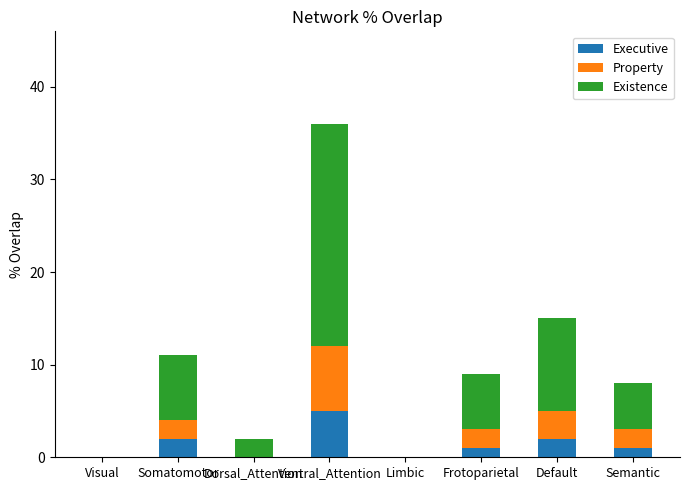

At which category is the sum across all series the highest?

Ventral_Attention